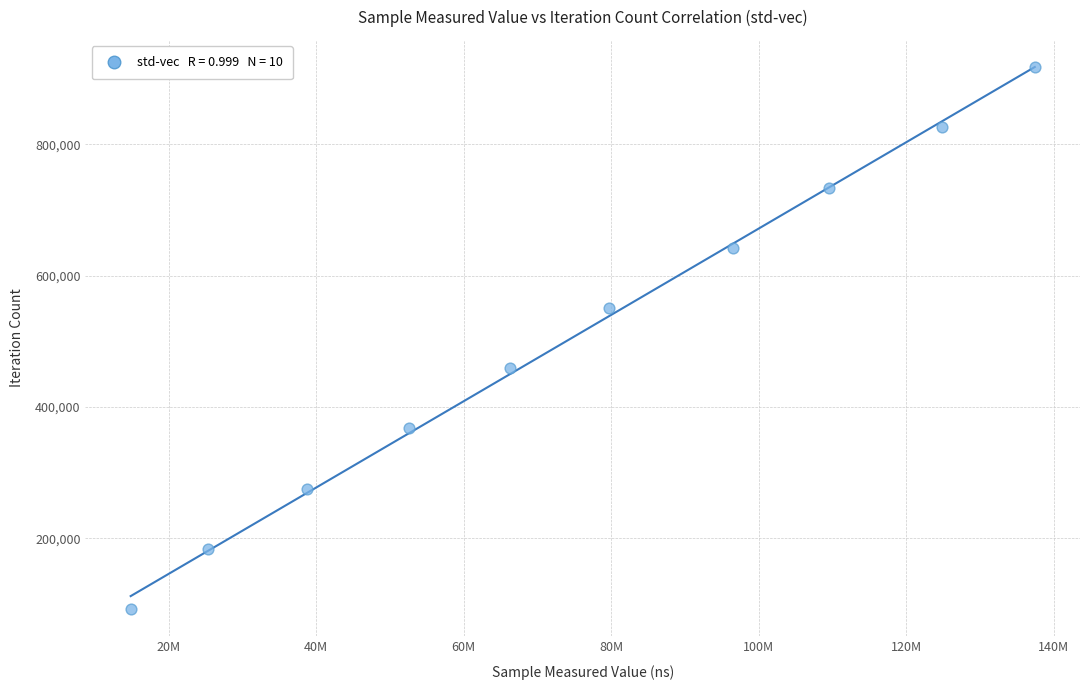

What is the range of Y values (max minus min)?

826020